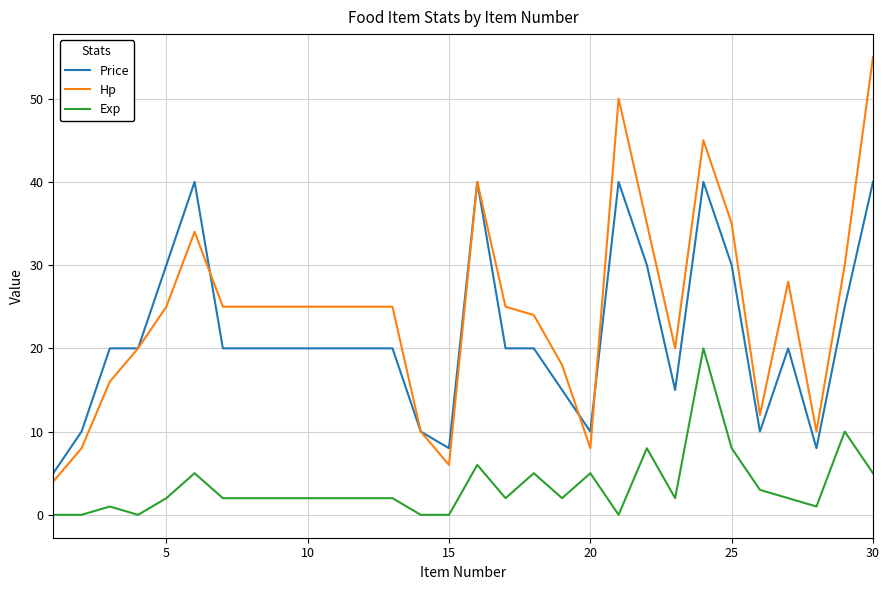

List the series in order of their peak value, lowest first.

Exp, Price, Hp